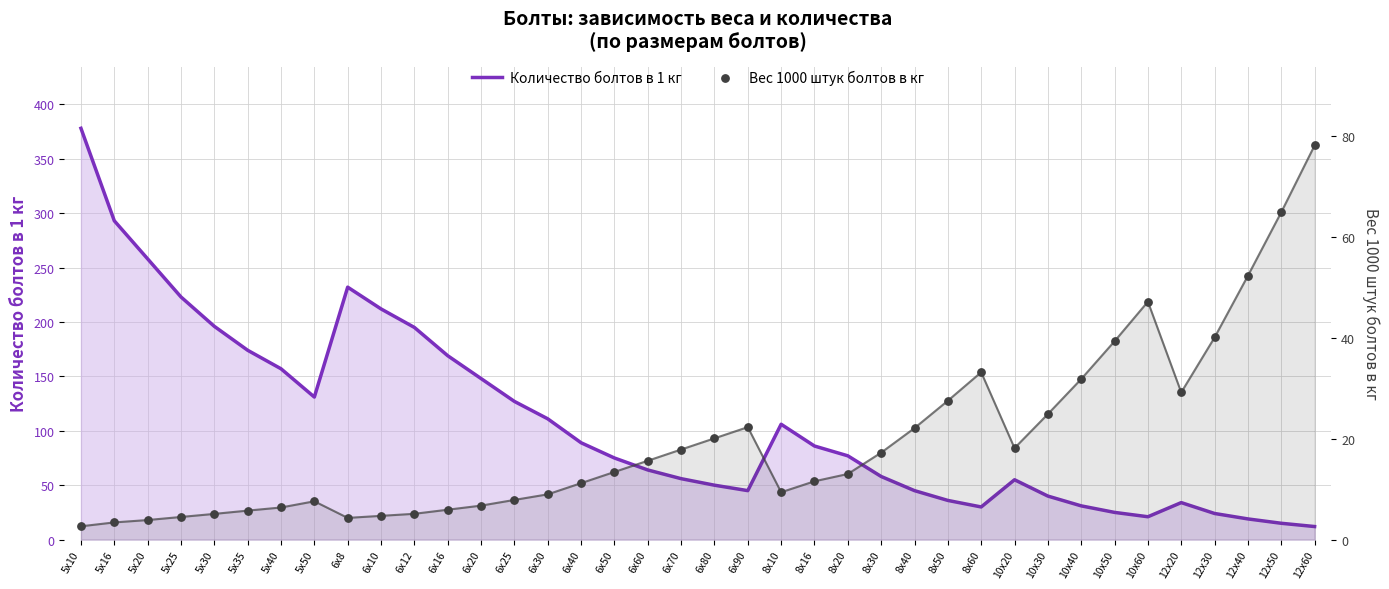

At how many categories does at least one series exceed 228?

4